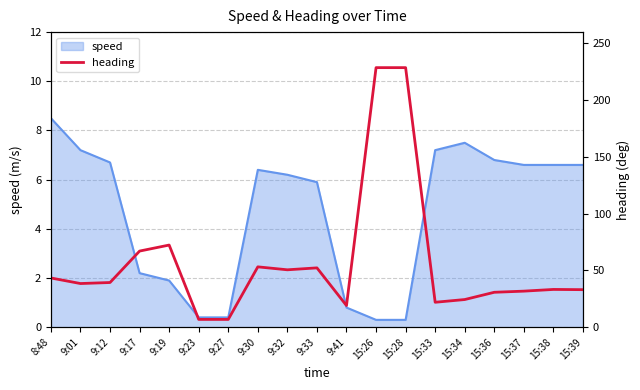

Reading left to right, what are all the values shown in this chart?

8:48=43.4	9:01=38.5	9:12=39.4	9:17=67.1	9:19=72.4	9:23=6.9	9:27=6.9	9:30=53.2	9:32=50.6	9:33=52.3	9:41=19.1	15:26=228.7	15:28=228.7	15:33=22.0	15:34=24.4	15:36=30.8	15:37=31.8	15:38=33.3	15:39=33.1